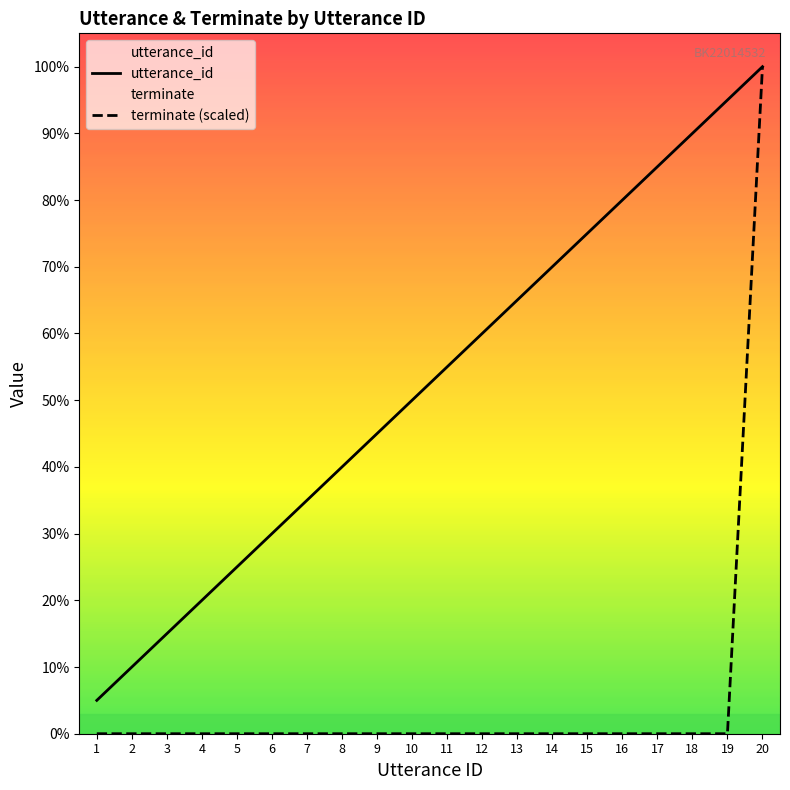

True or false: terminate and utterance_id intersect in this chart.

False